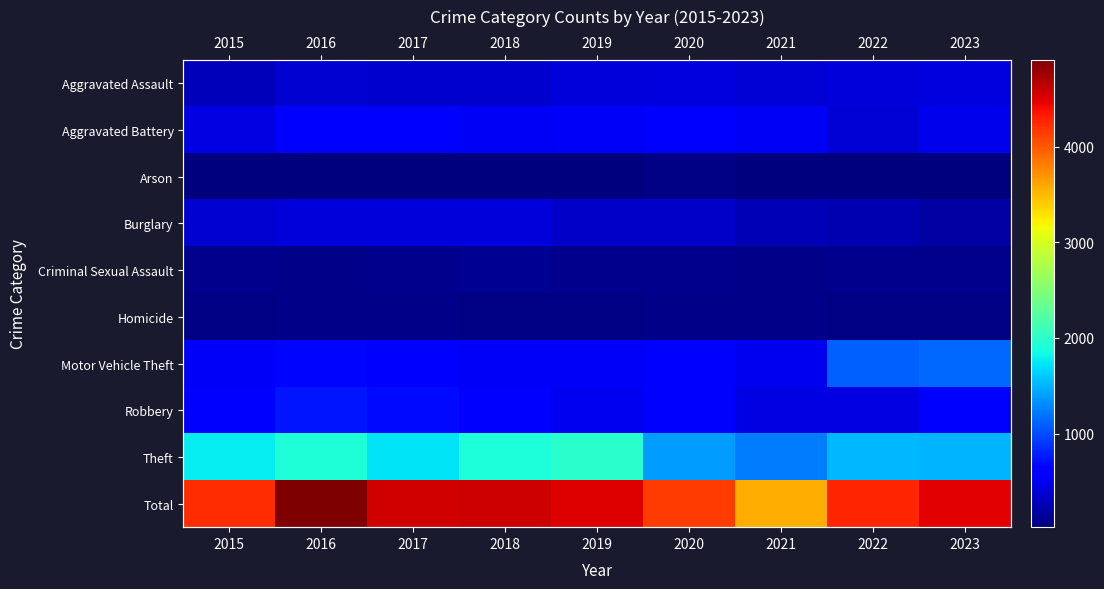

What is the difference between the maximum and second lowest values in the Homicide series?

34